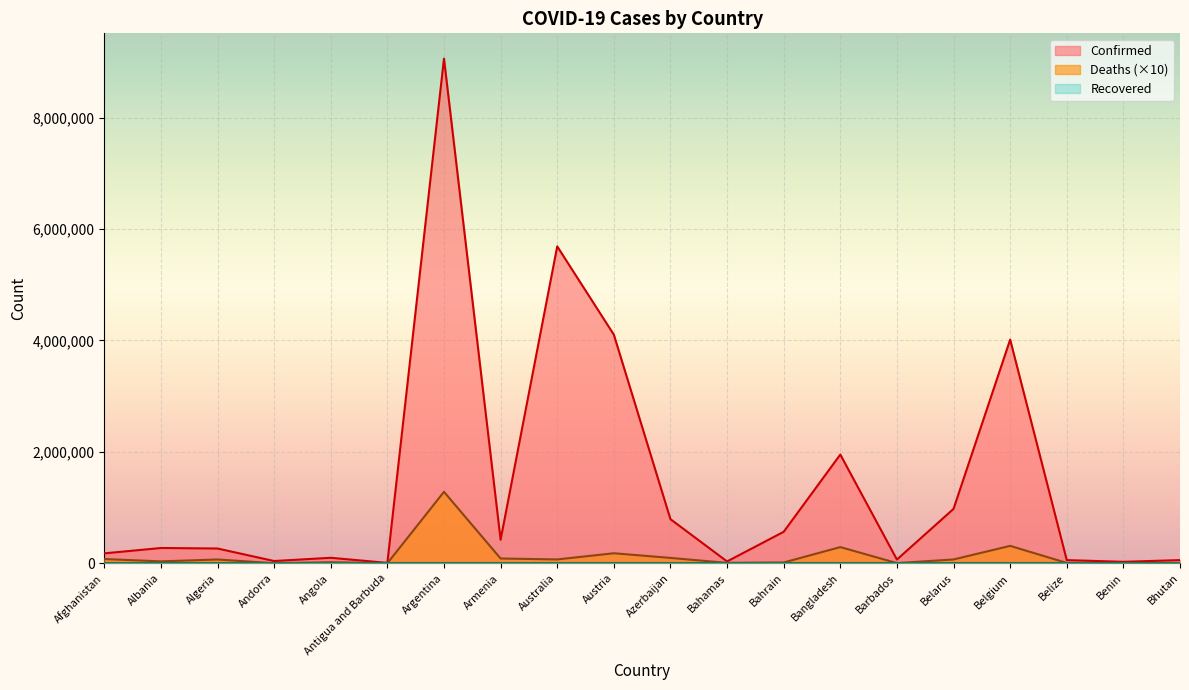

True or false: Confirmed and Deaths intersect in this chart.

False